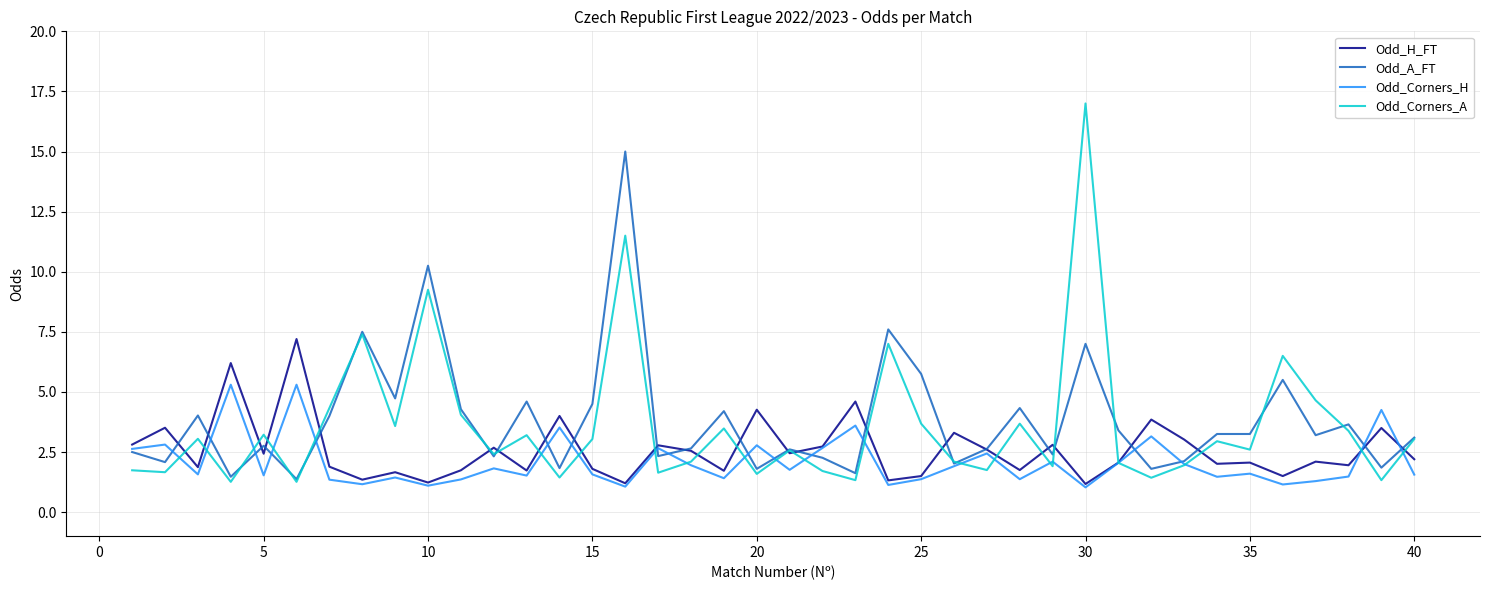

After their last crossing, which series has the higher values: Odd_Corners_H or Odd_Corners_A?

Odd_Corners_A